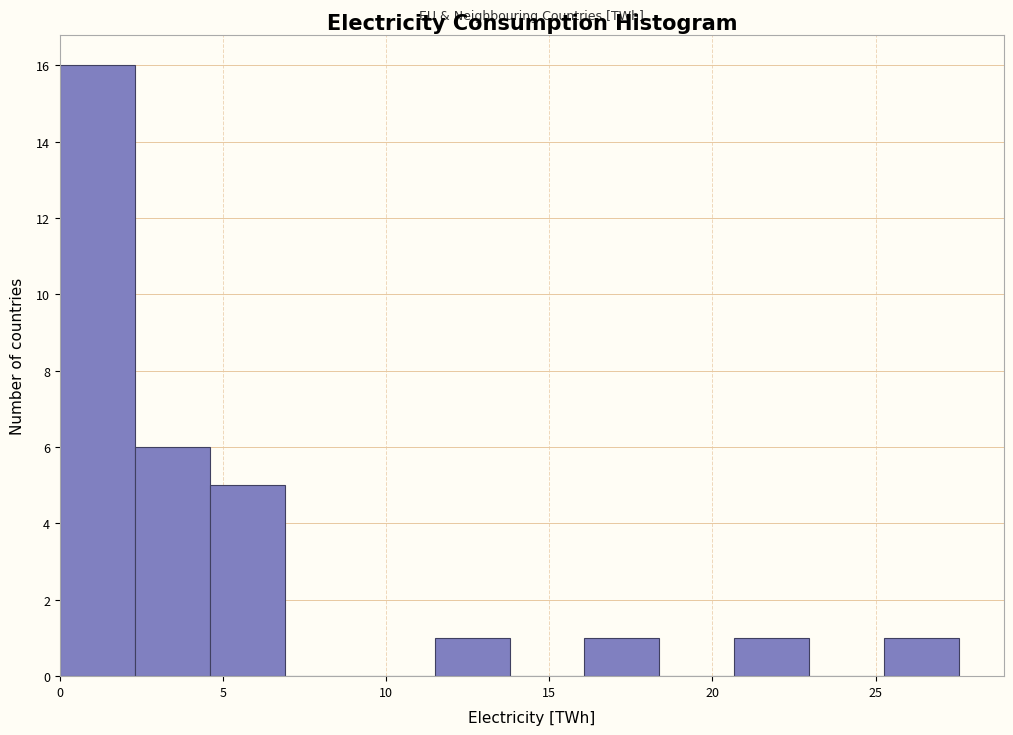

How tall is the bar that spans 25.5 to 27.5 on the x-axis? Neither the bar edges nor the heights are printed on the chart, so give them approximately, as read against the axes.

1